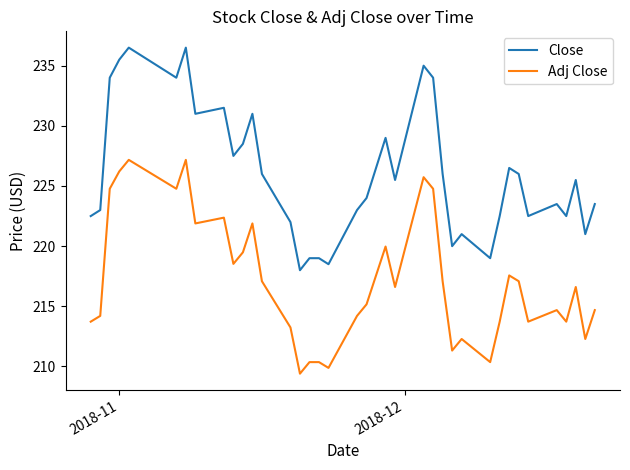

True or false: Adj Close and Close cross at least once.

False